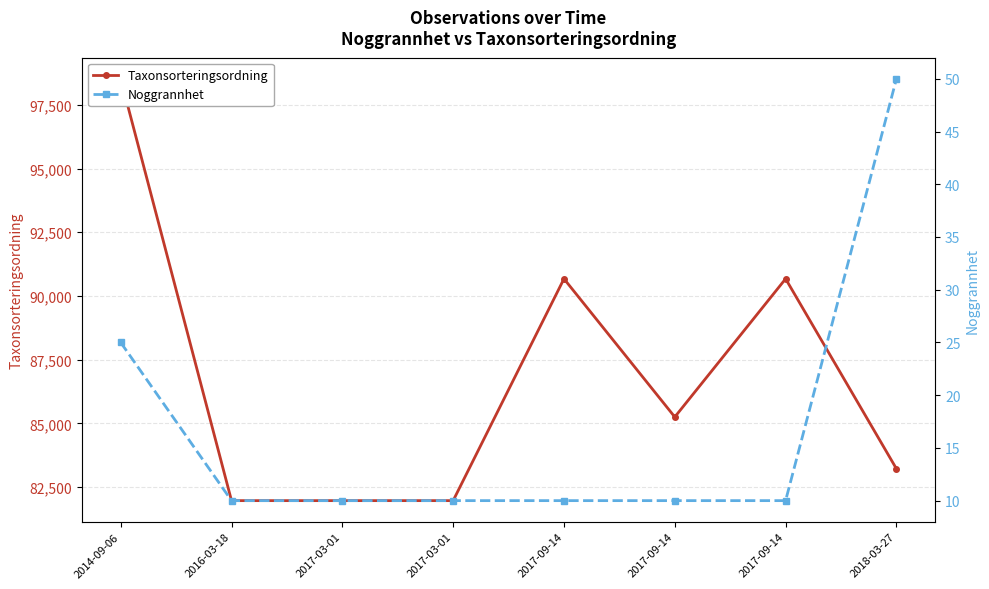

How many values in the Noggrannhet series exceed 10?

2